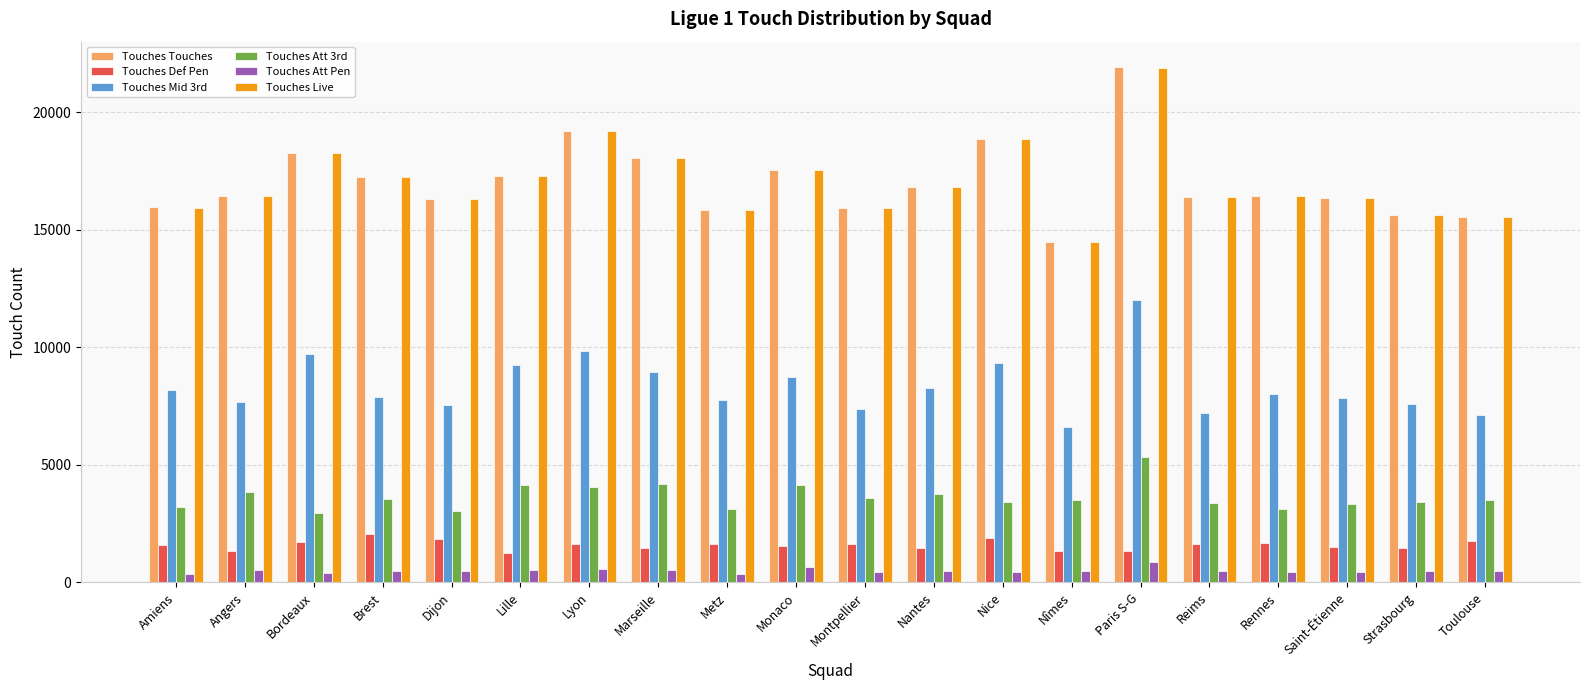

Which category has the highest value in the Touches Att 3rd series?

Paris S-G